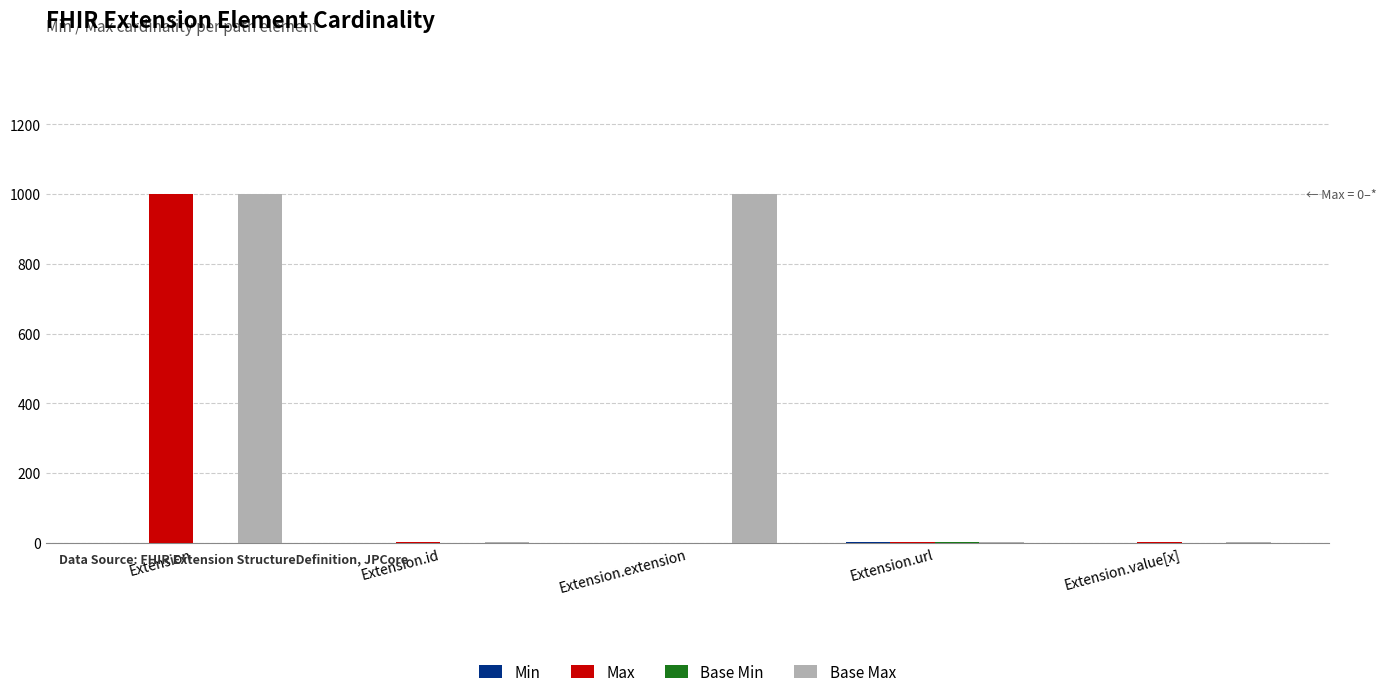

What is the spread (max minus min) of values at Extension.value[x]?

1